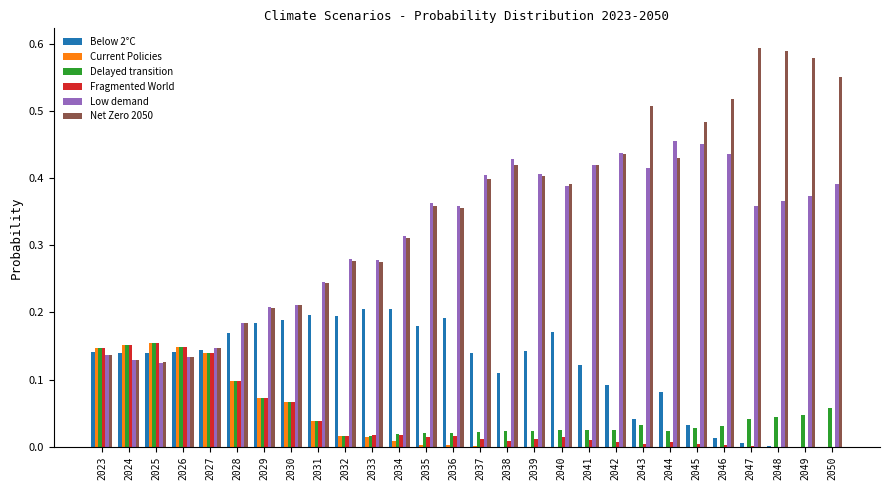

What is the sum of all Net Zero 2050 values?

9.8